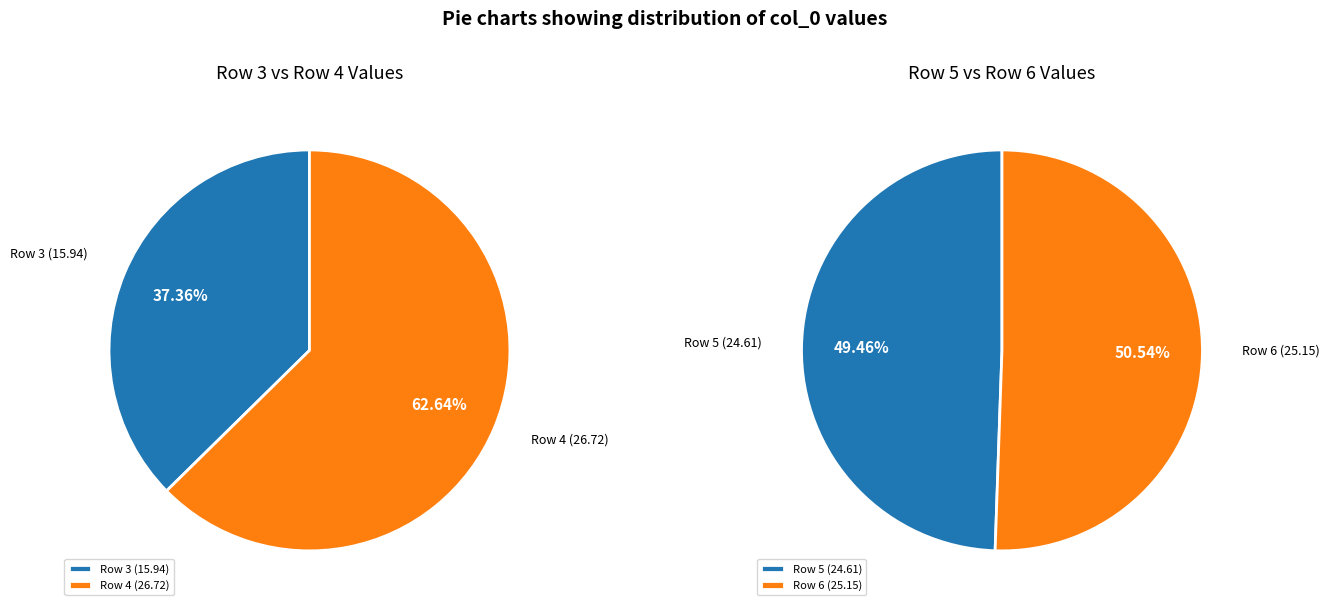

Count the number of slices in the pie.

4